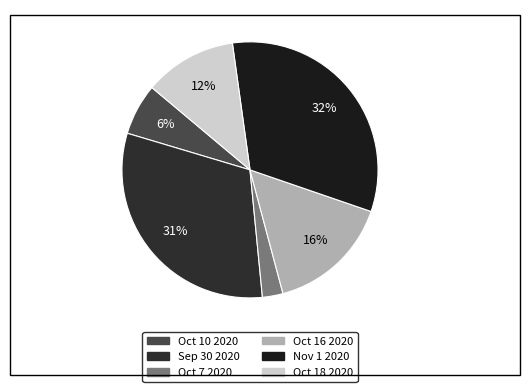

Rank the categories by value from lowest to highest.

Oct 7 2020, Oct 10 2020, Oct 18 2020, Oct 16 2020, Sep 30 2020, Nov 1 2020